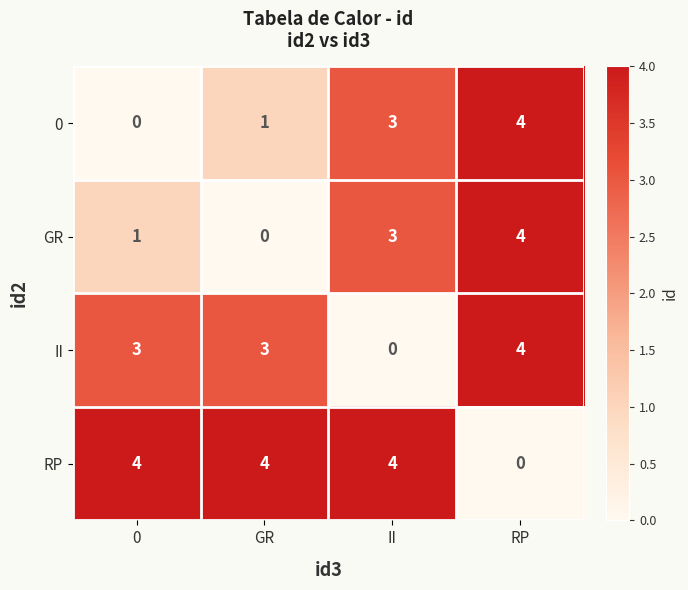

List the labels in order of GR value, largest first.

RP, II, 0, GR